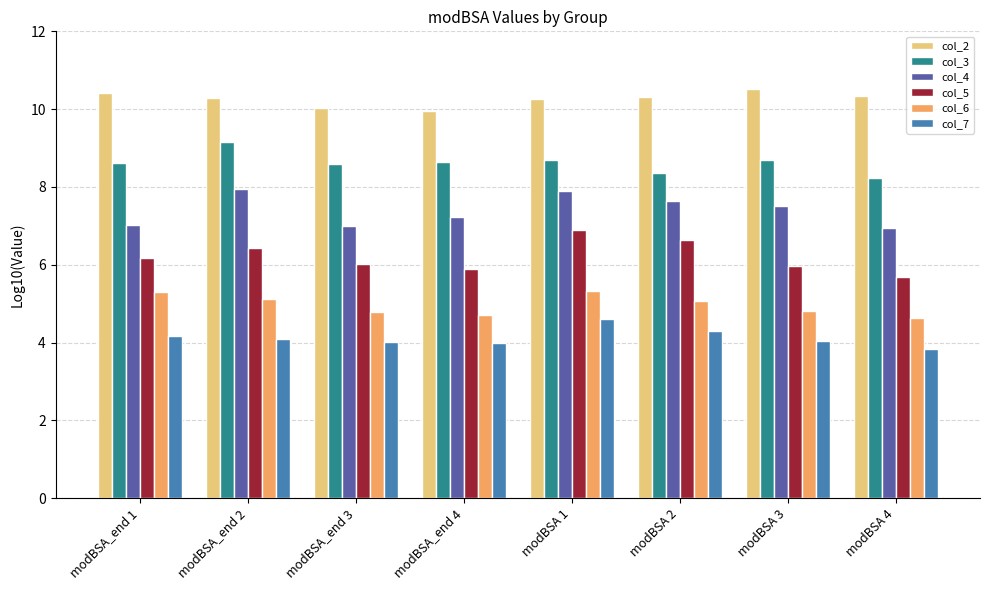

What is the label of the 8th bar from the left?

modBSA 4